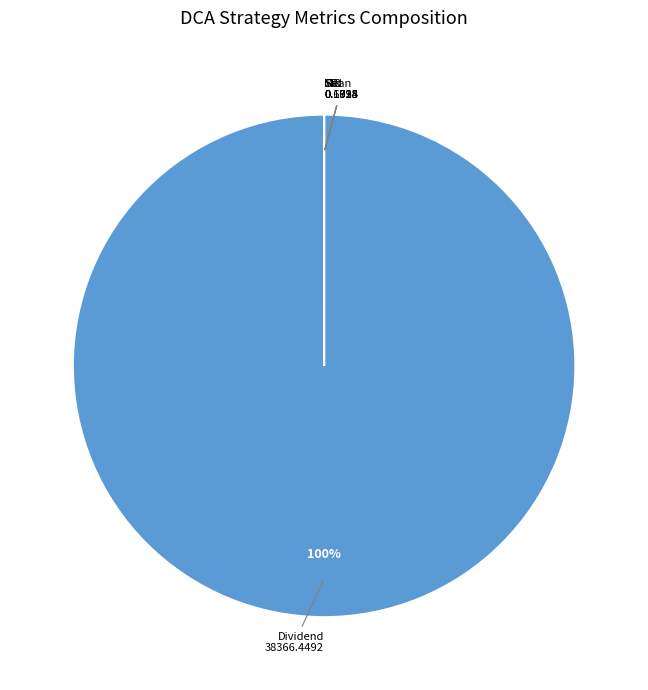

Is there a majority slice in this chart?

Yes